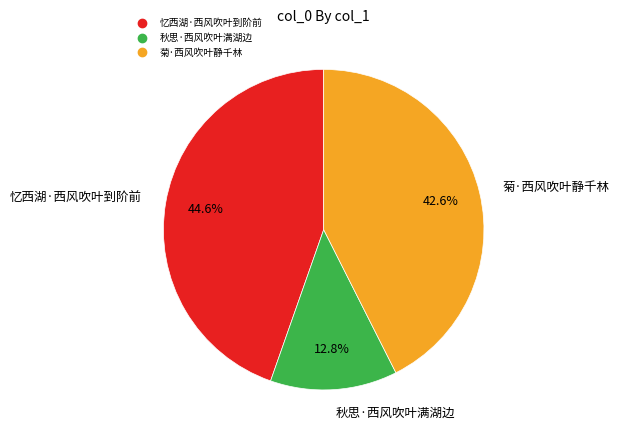

Which category has the smallest portion of the pie?

秋思·西风吹叶满湖边